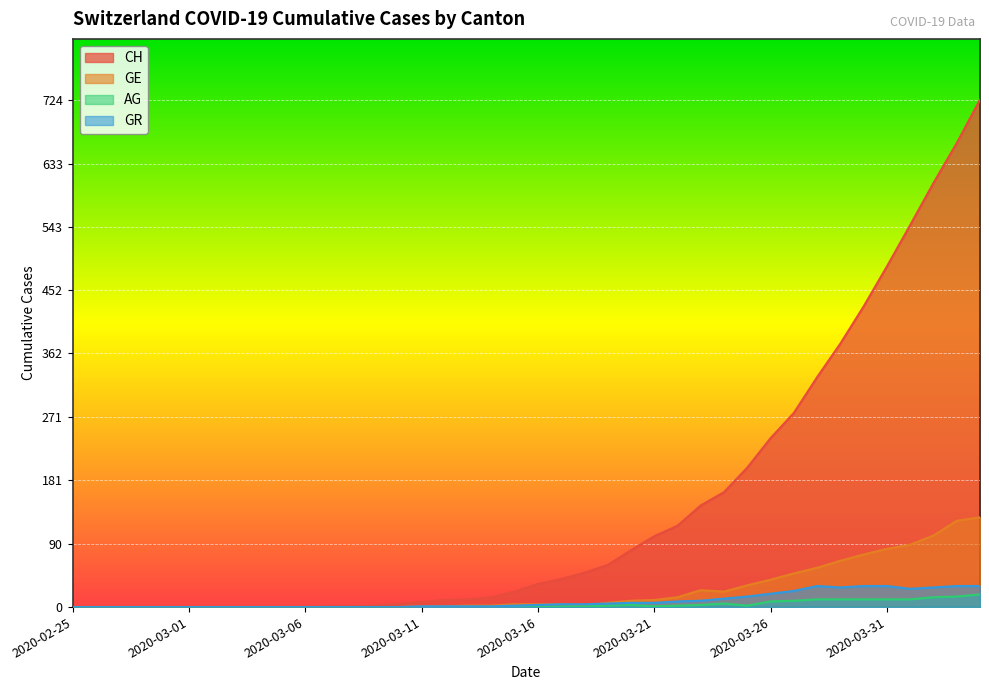

At how many categories does at least one series exceed 370?

7